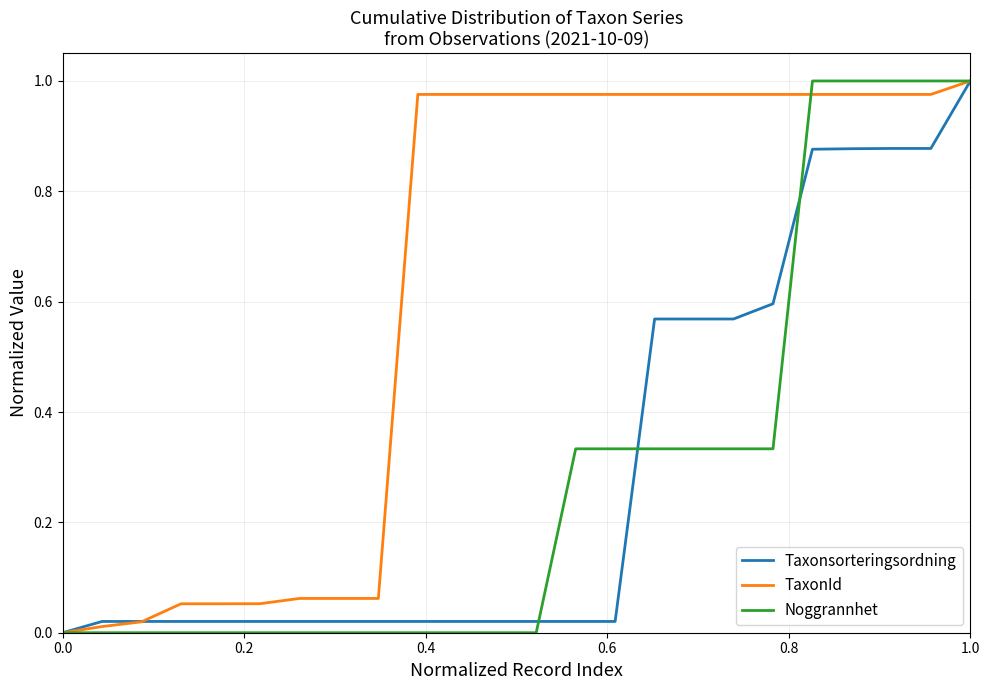

Which series has the largest total across all categories?

TaxonId